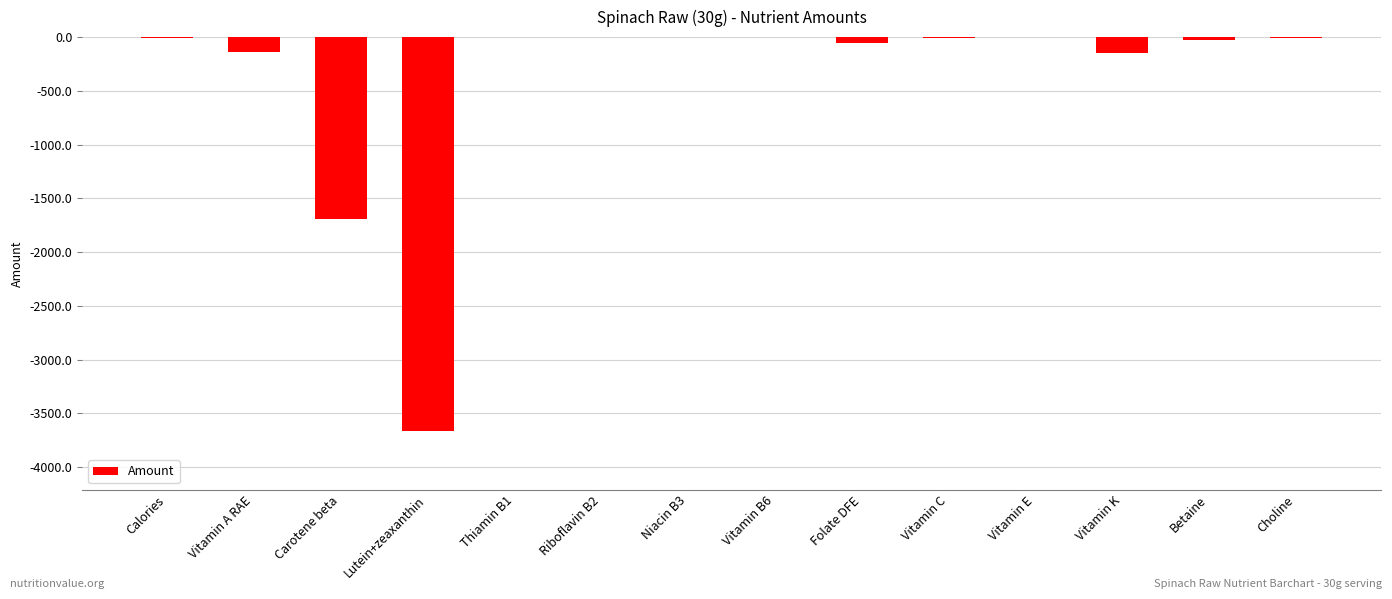

Is it true that the value at Thiamin B1 is -0.0?

True